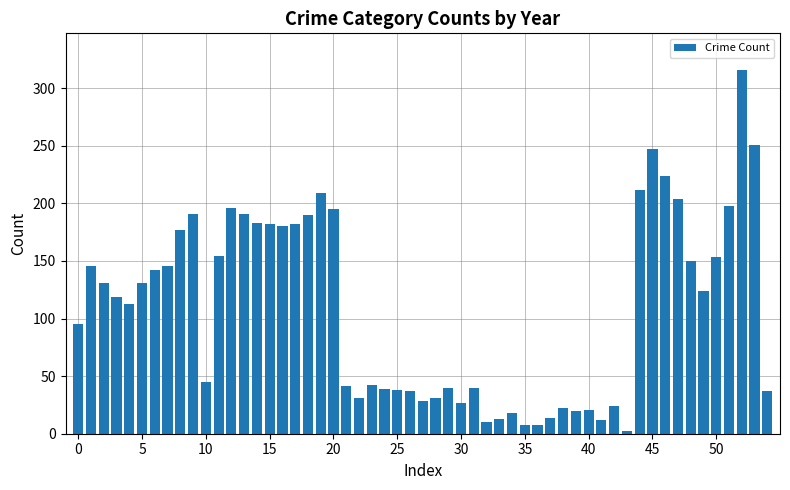

What is the difference between the maximum and second lowest values?

308